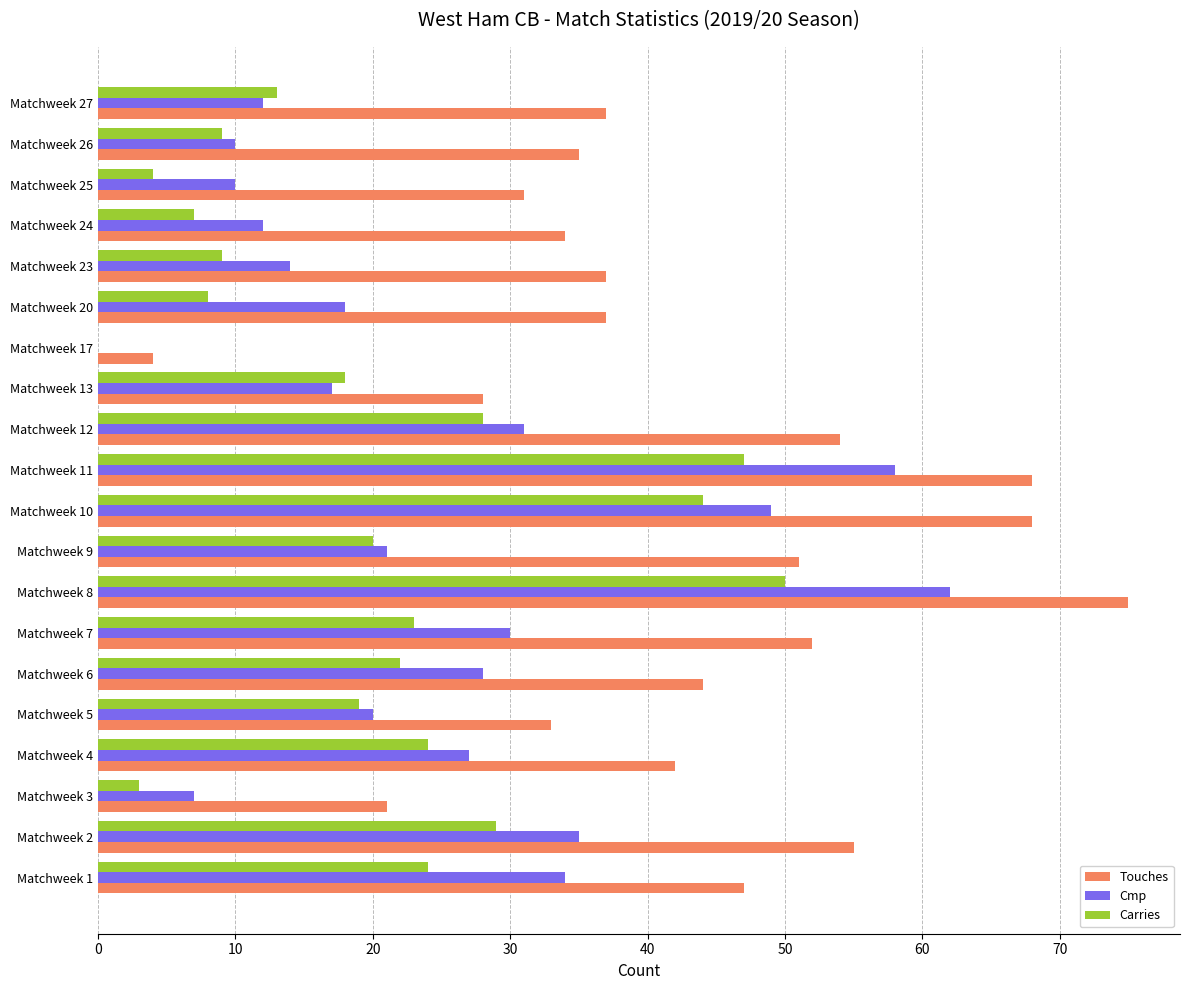

Is it true that Touches equals 119 at Matchweek 11?

False